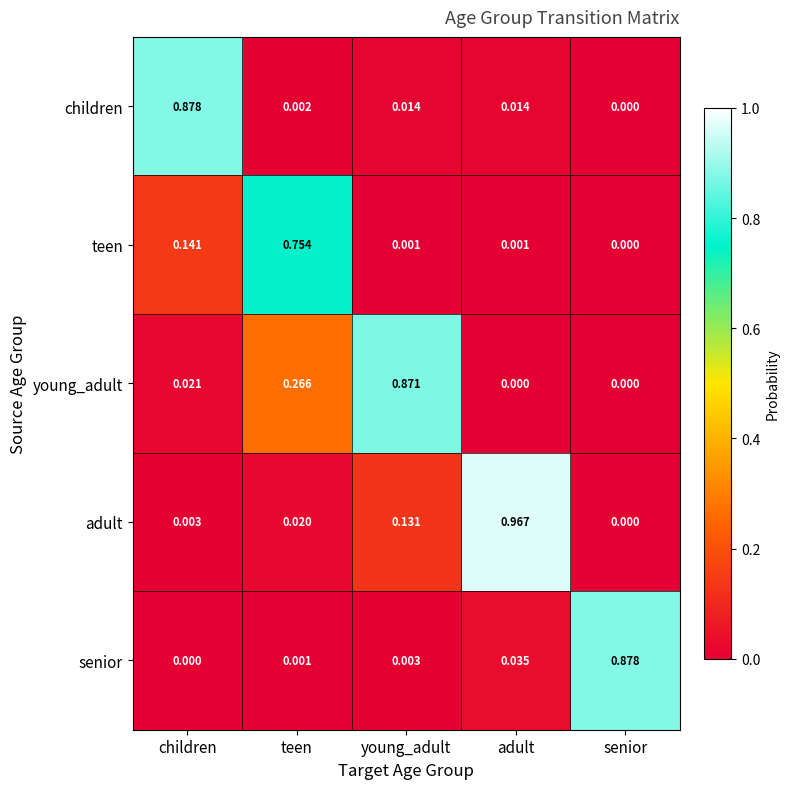

Count the number of data series in this chart.

5